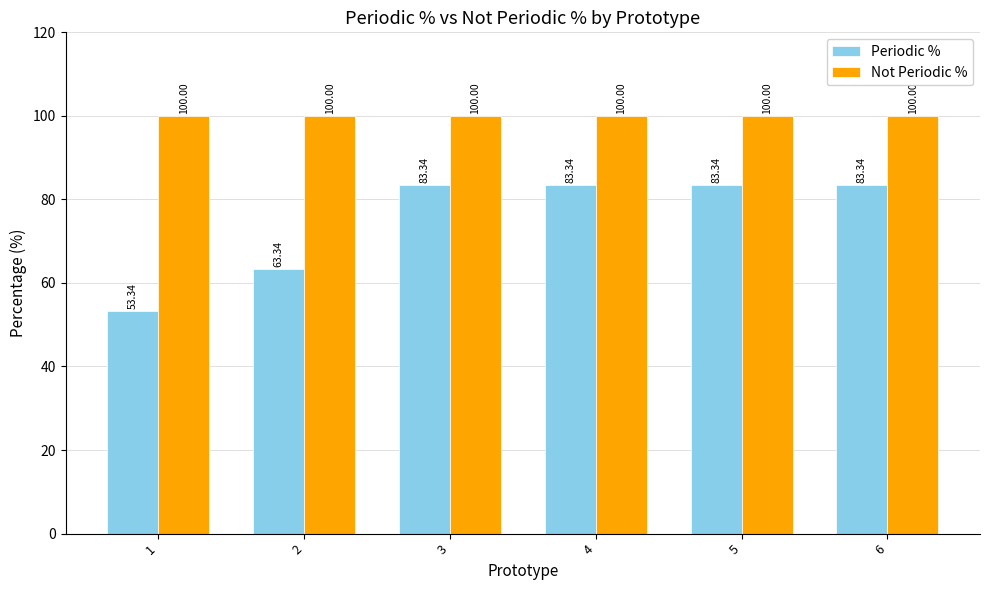

What is the value of the Not Periodic % bar at the 1st from the left?

100.0